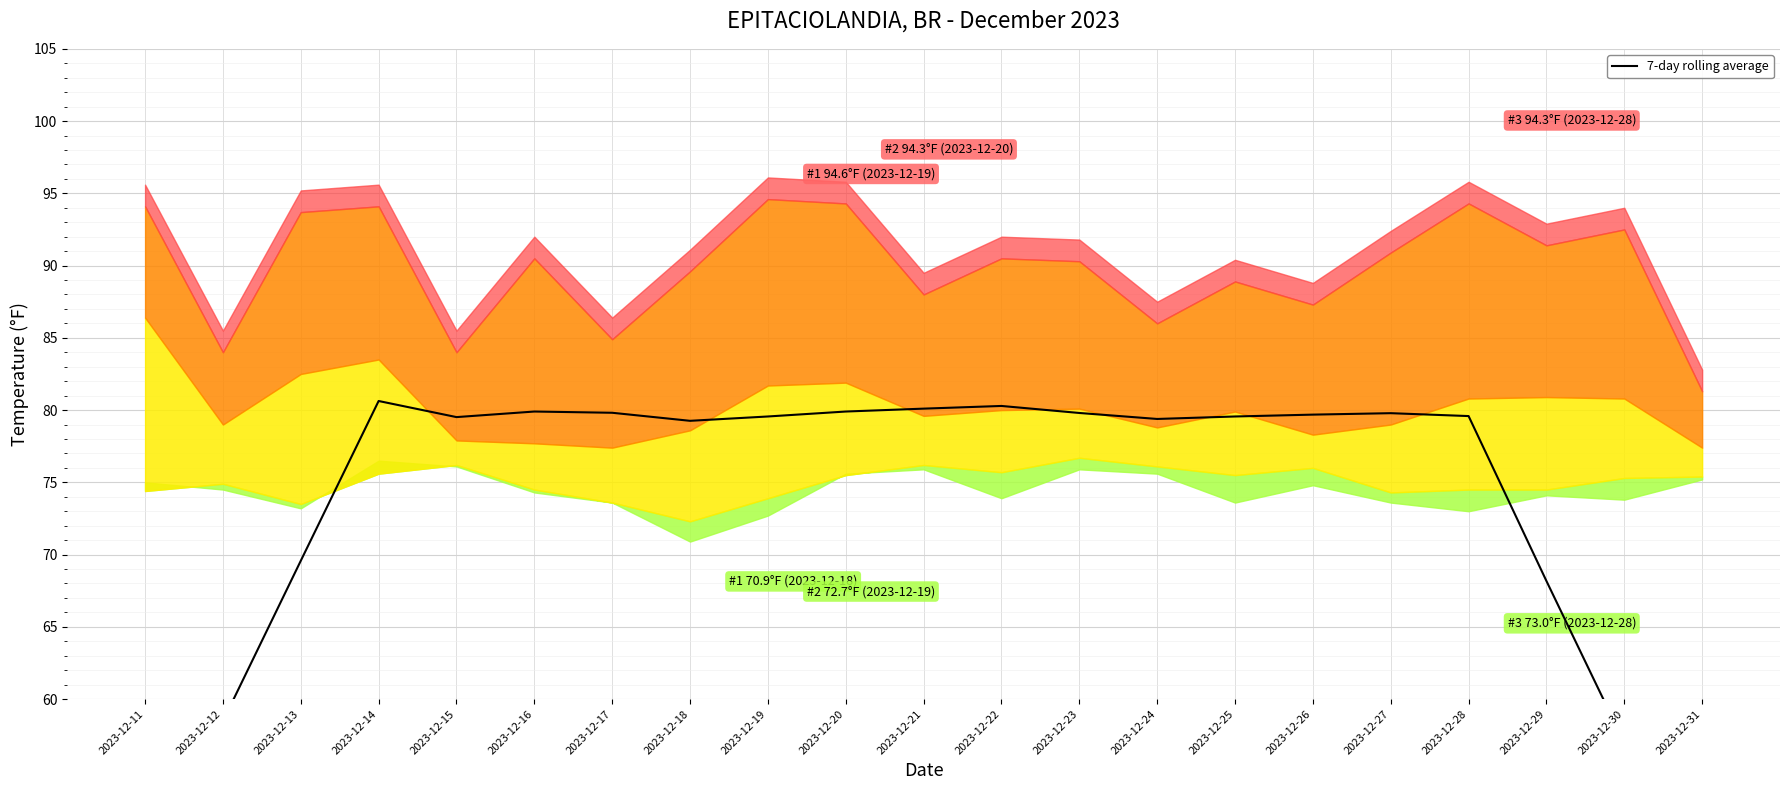

List the labels in order of value, smallest first.

2023-12-31, 2023-12-11, 2023-12-30, 2023-12-12, 2023-12-29, 2023-12-13, 2023-12-18, 2023-12-24, 2023-12-15, 2023-12-19, 2023-12-25, 2023-12-28, 2023-12-26, 2023-12-27, 2023-12-23, 2023-12-17, 2023-12-20, 2023-12-16, 2023-12-21, 2023-12-22, 2023-12-14